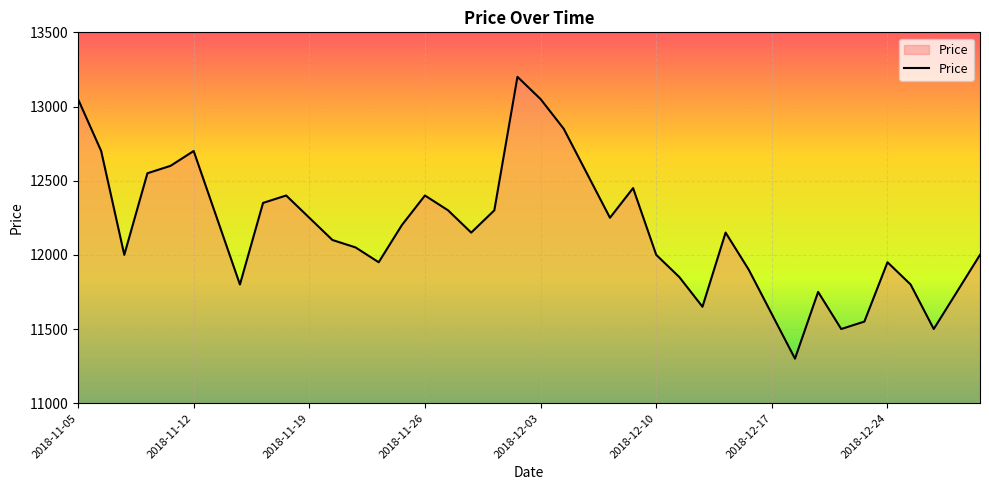

What is the smallest value displayed?

11300